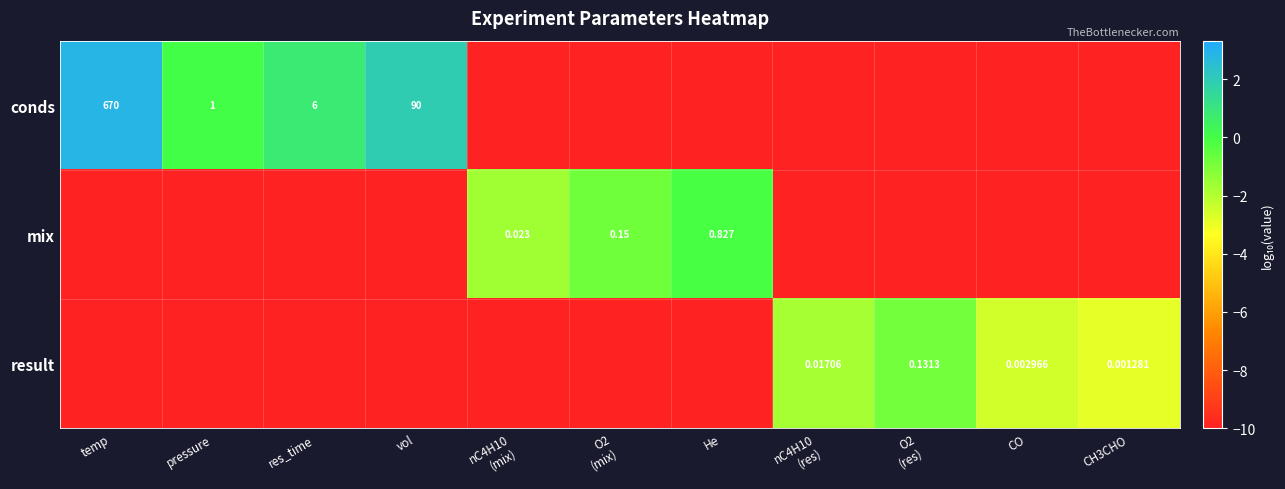

Between res_time and He, which is larger?

res_time